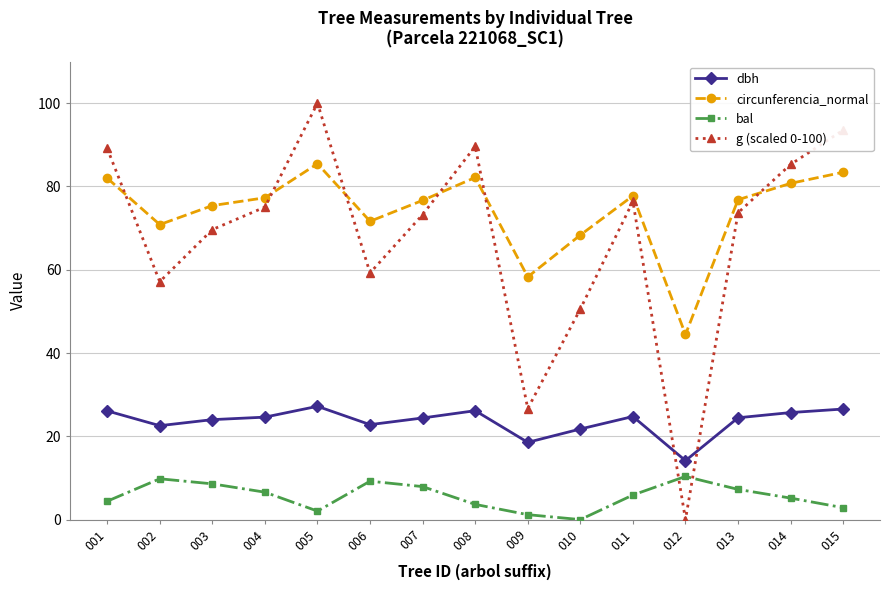

At which category does bal reach its first local peak?

002